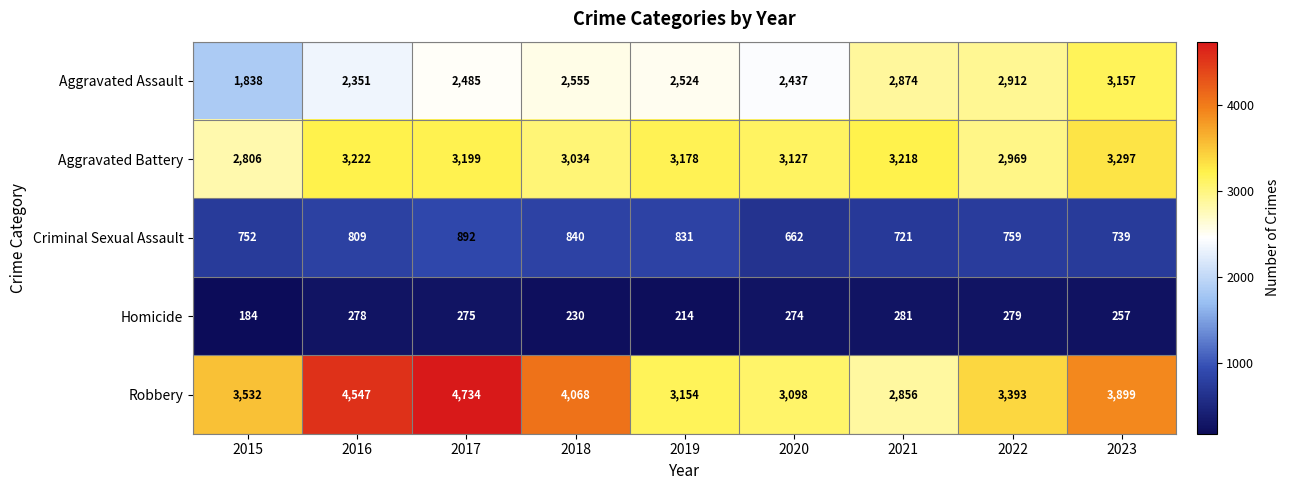

Which series has the largest range (max minus min)?

Robbery